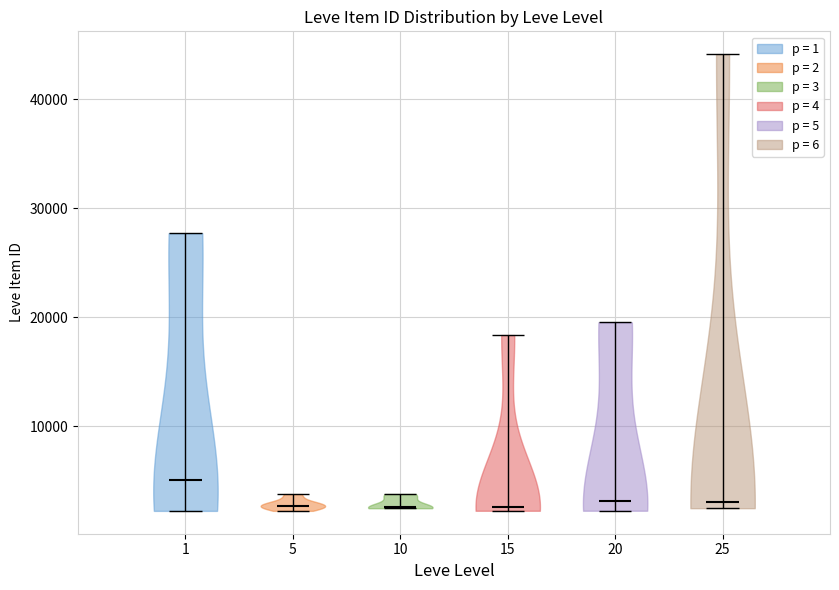

What is the lowest point the violin at x = 1 reaches on the y-axis? The values are not printed on the chart, so give them approximately, as read against the axis.

2000